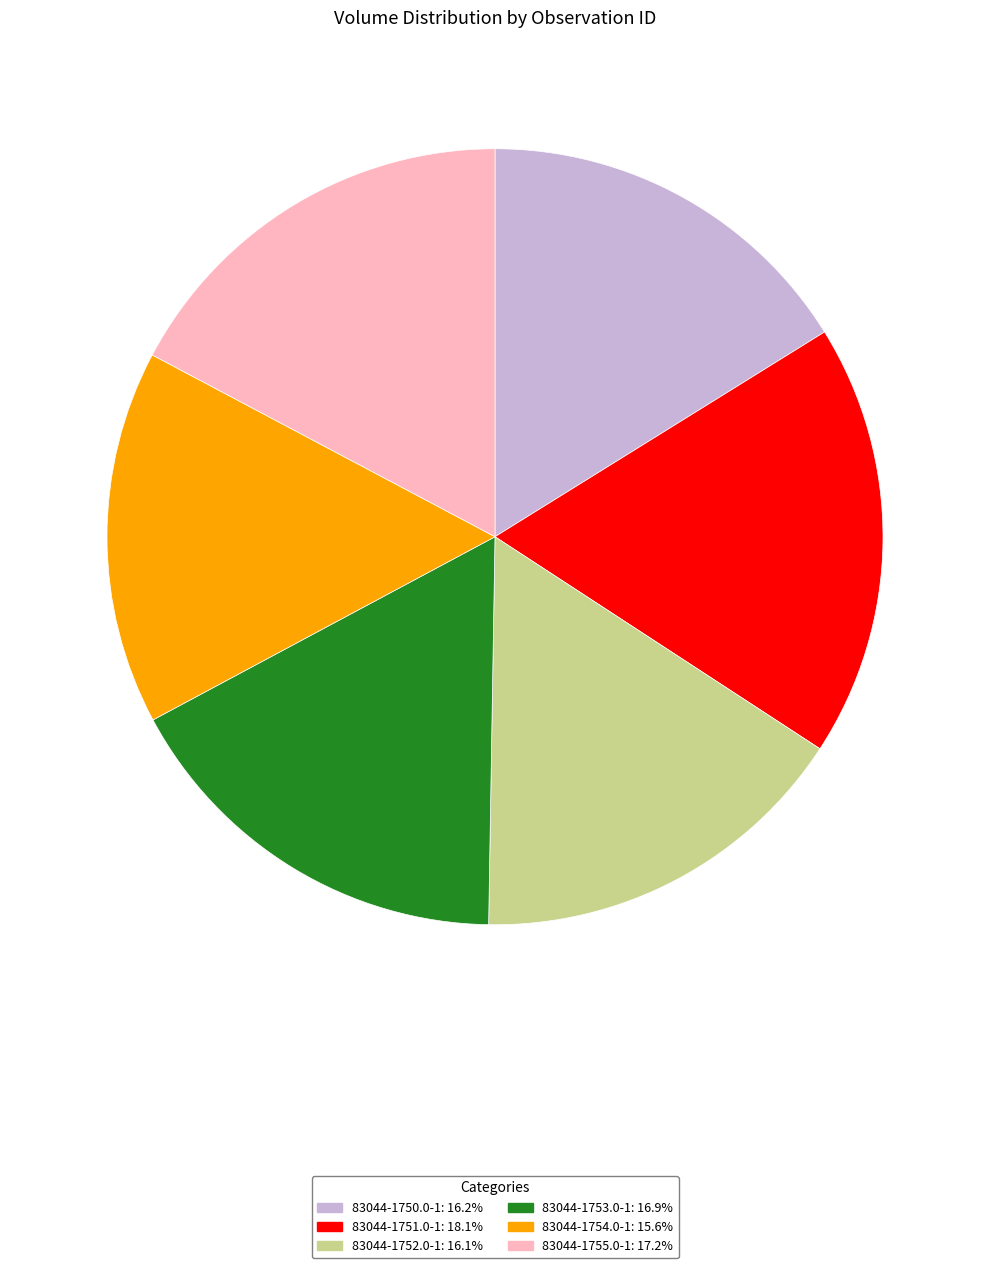

What is the ratio of the value at 83044-1752.0-1: 16.1% to the value at 83044-1751.0-1: 18.1%?

0.9